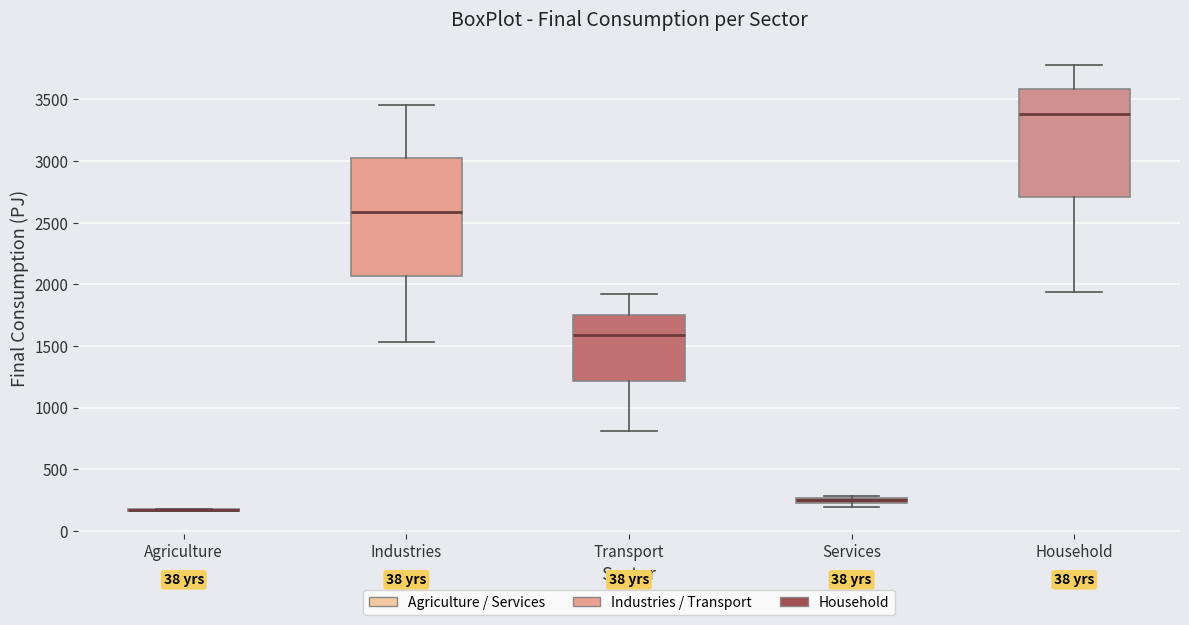

Which box is the tallest, from its lower edge to its upper edge?

Industries